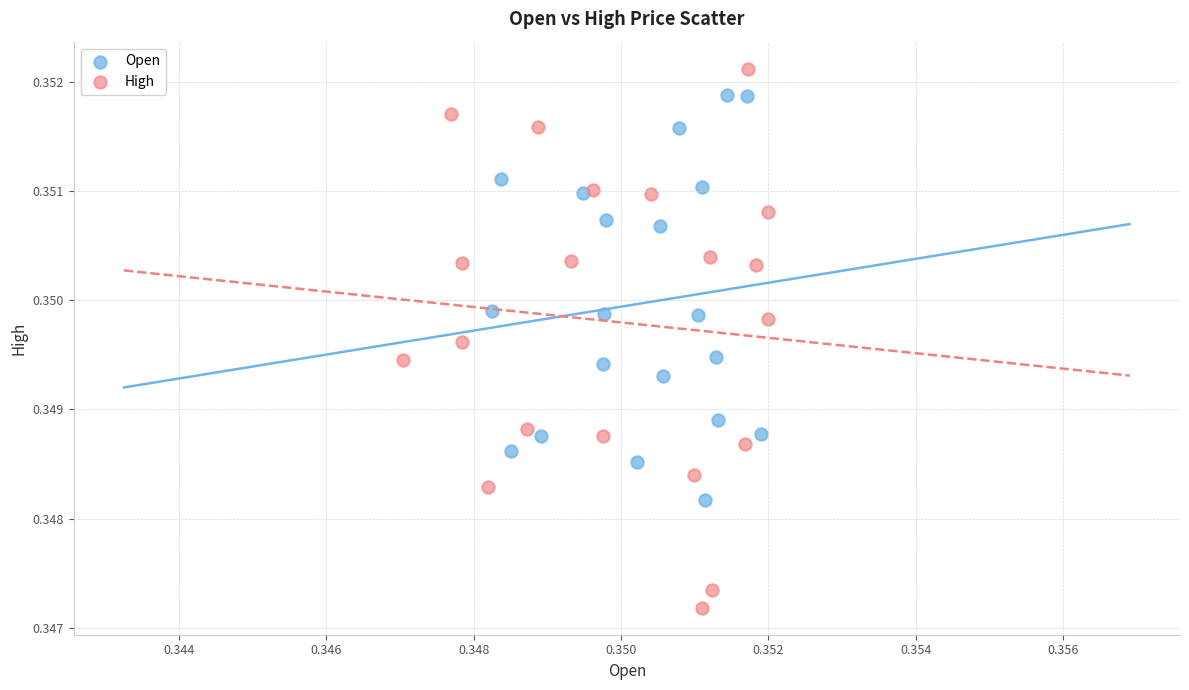

Which series has the largest Y range (max minus min)?

High